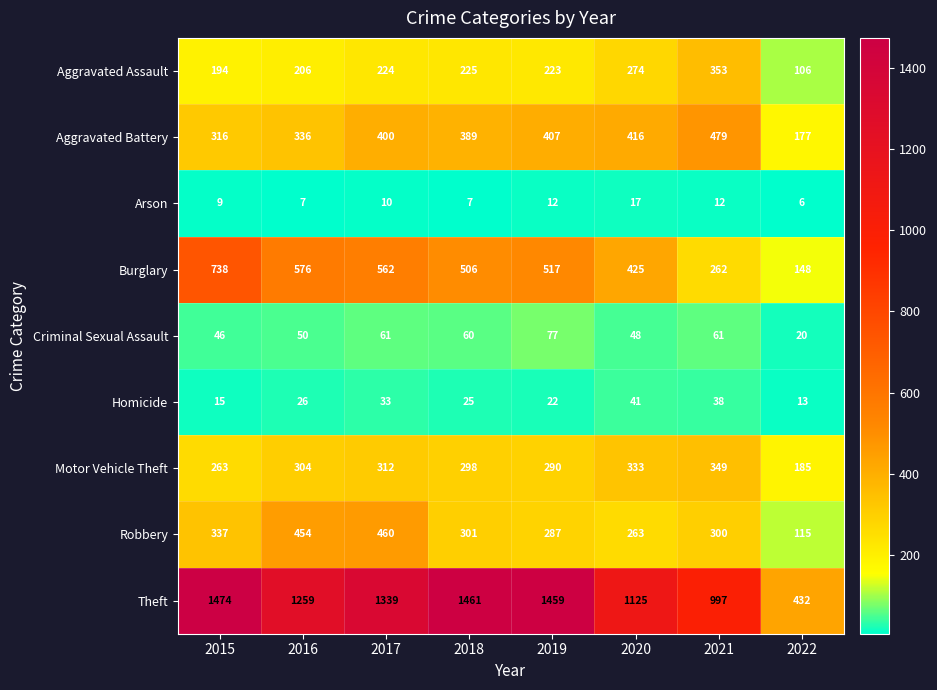

What is the approximate value of Arson at 2022, to the nearest 5?

5